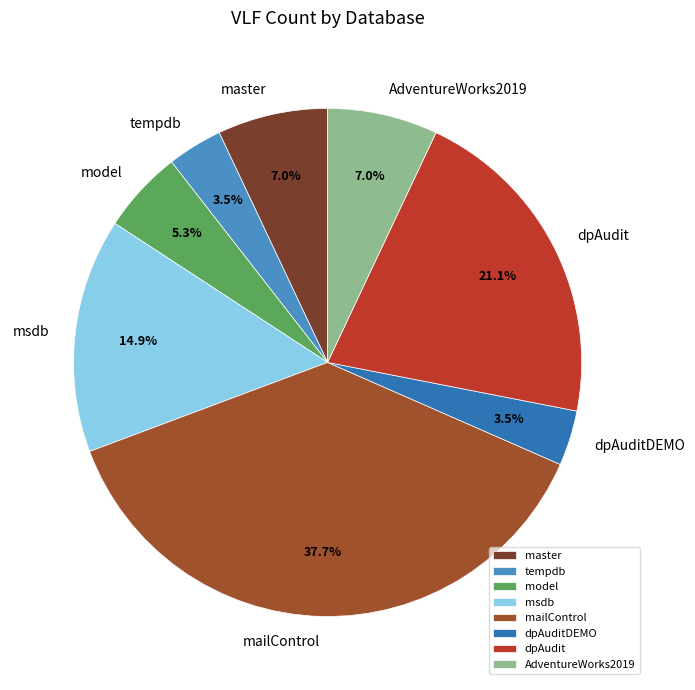

Which has a higher value, model or tempdb?

model